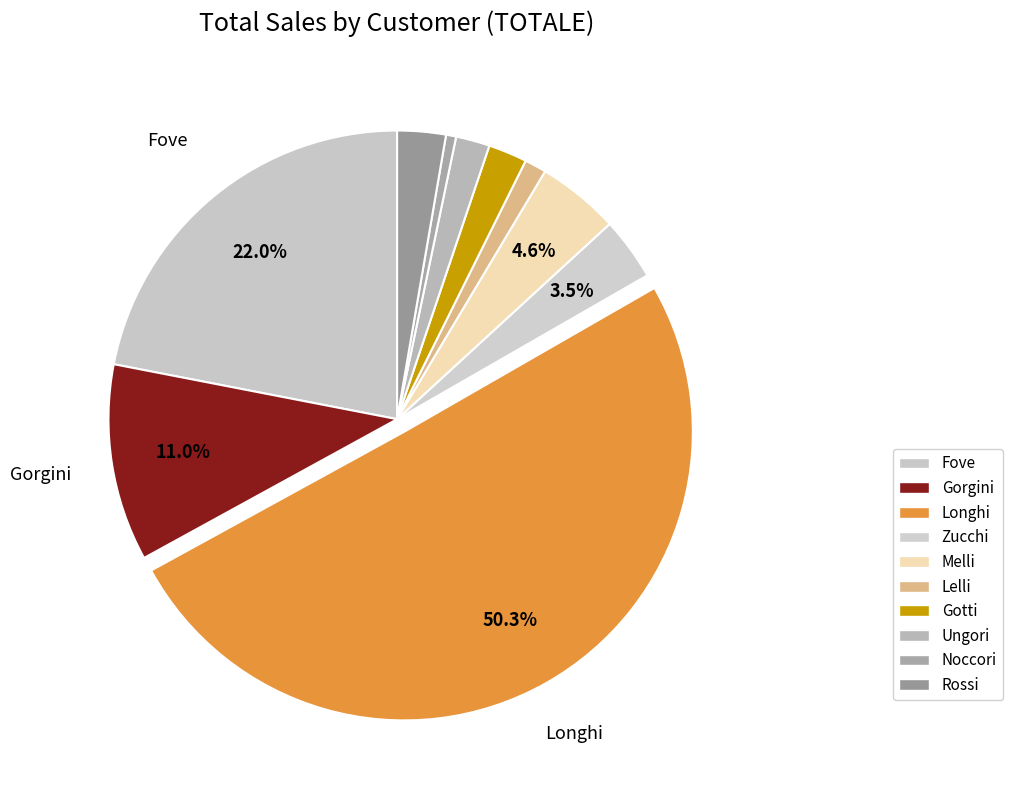

Which slice is the largest?

Longhi